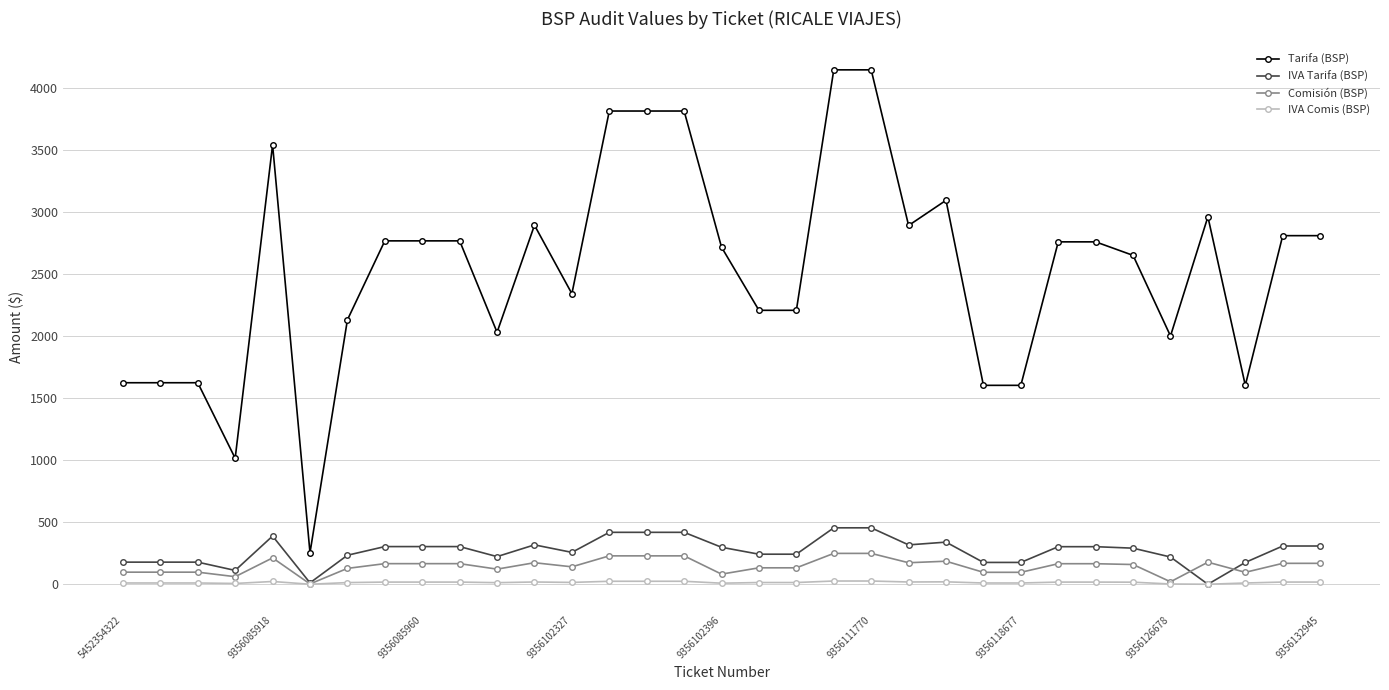

What are all the series names shown in the legend?

Tarifa (BSP), IVA Tarifa (BSP), Comisión (BSP), IVA Comis (BSP)